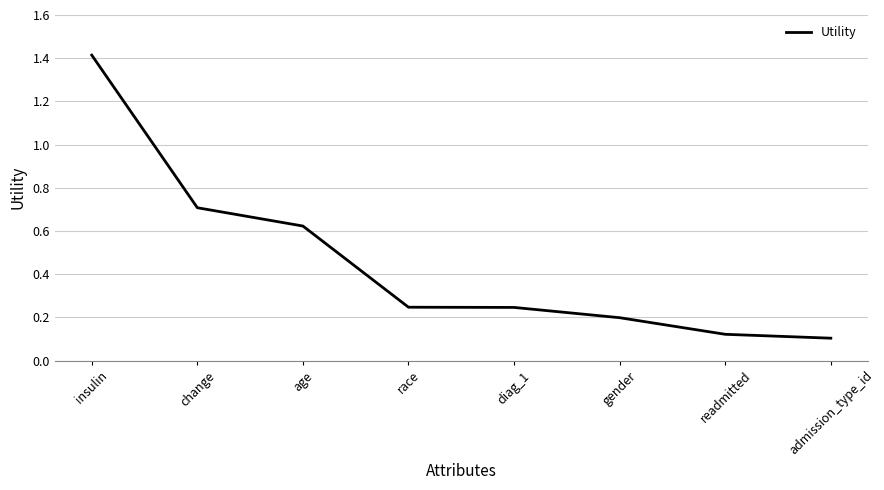

What position from the right is age?

6